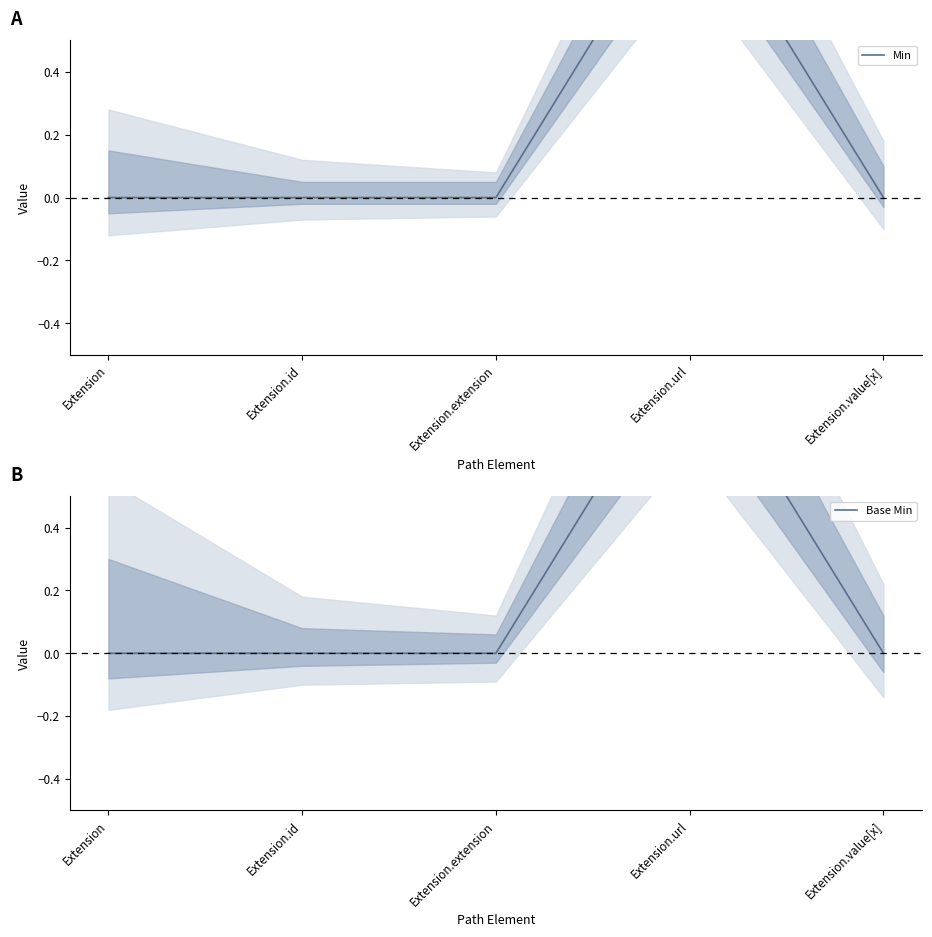

The value of Base Min at Extension.id is 0. True or false?

True